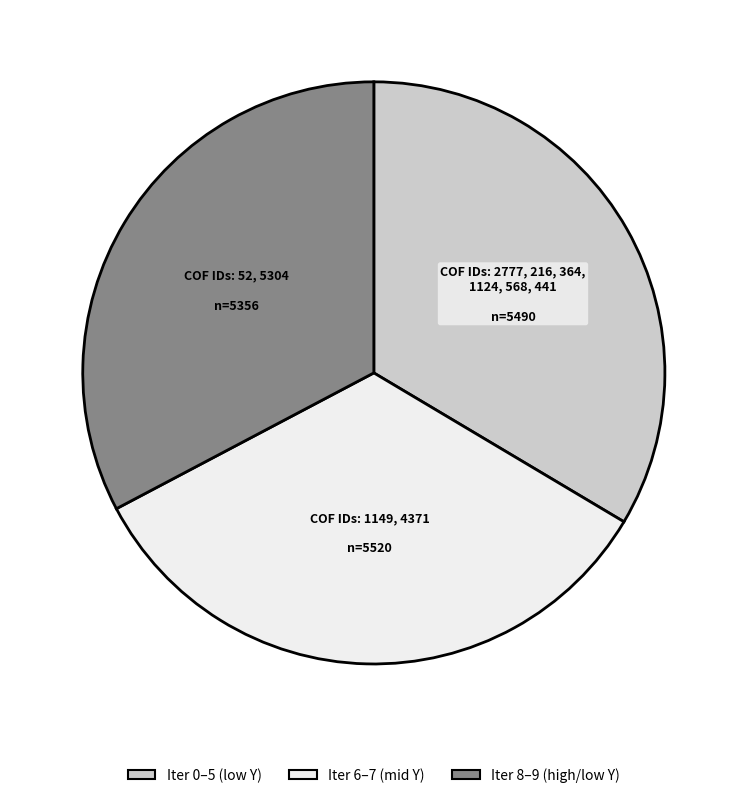

Does any single category account for the majority?

No